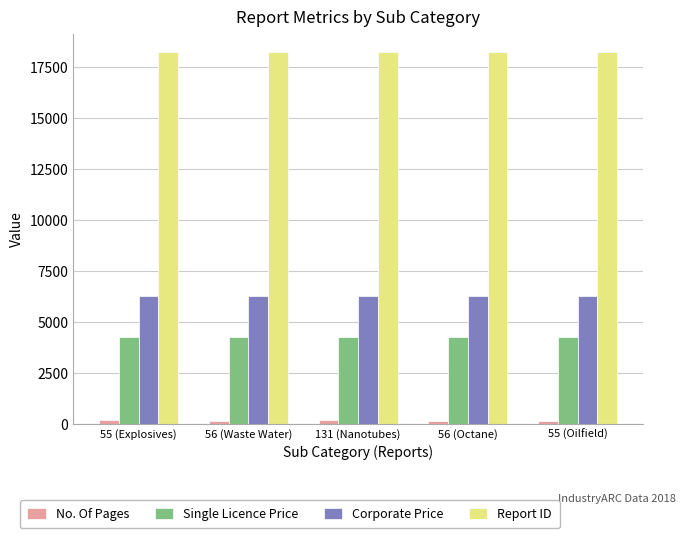

What is the label of the 1st bar from the left?

55 (Explosives)